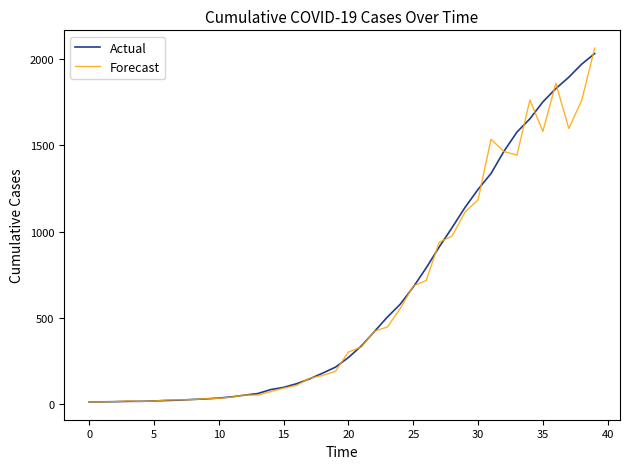

Which series has the largest range (max minus min)?

Forecast